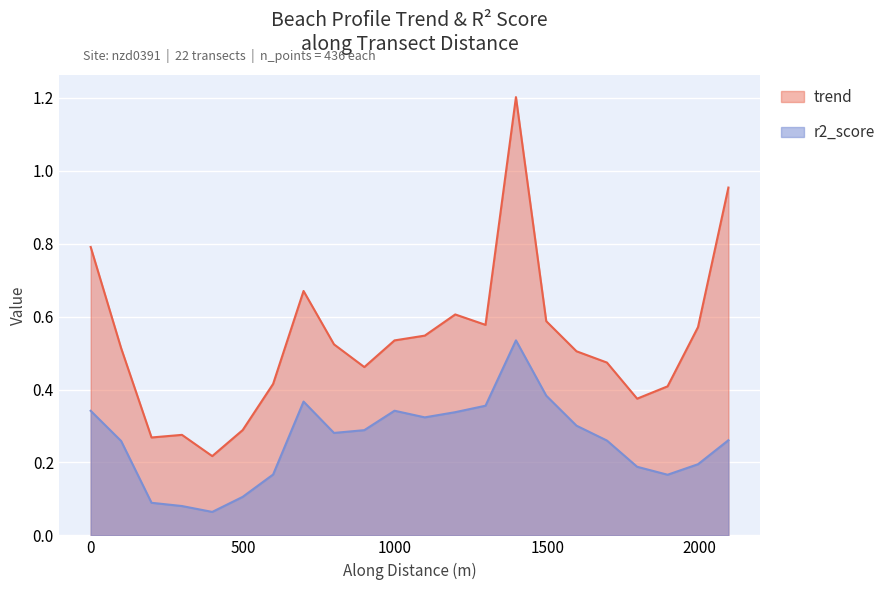

How many lines are shown in the chart?

2